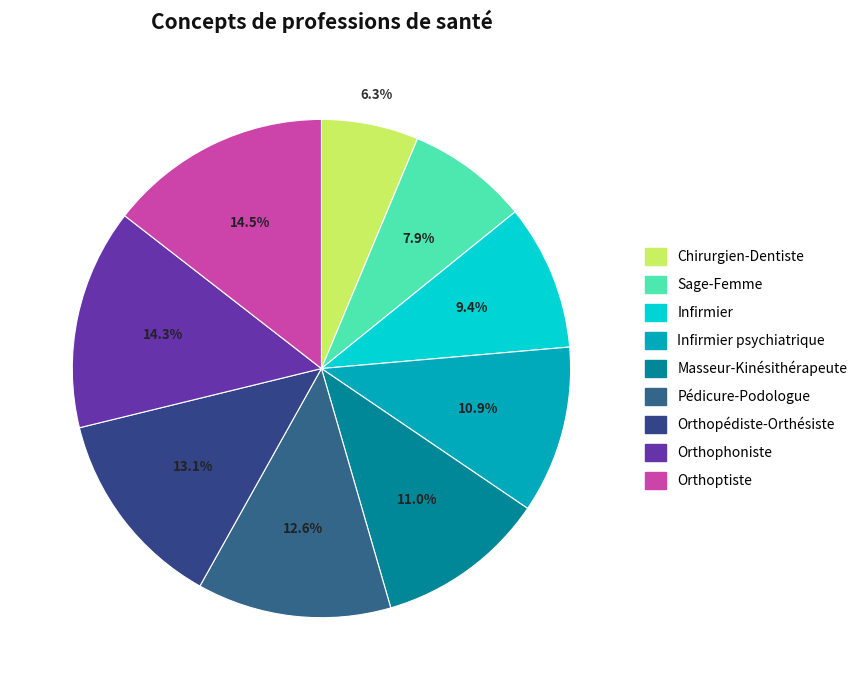

How many slices are in this pie chart?

9